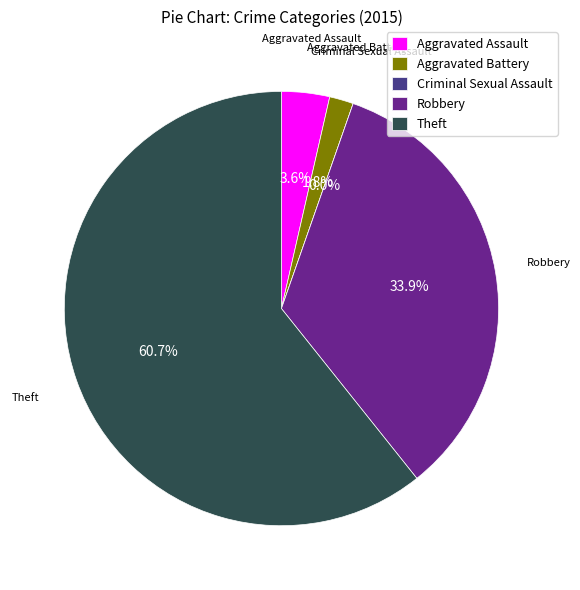

To the nearest percent, what is the combined percentage of Aggravated Battery and Theft?

62%